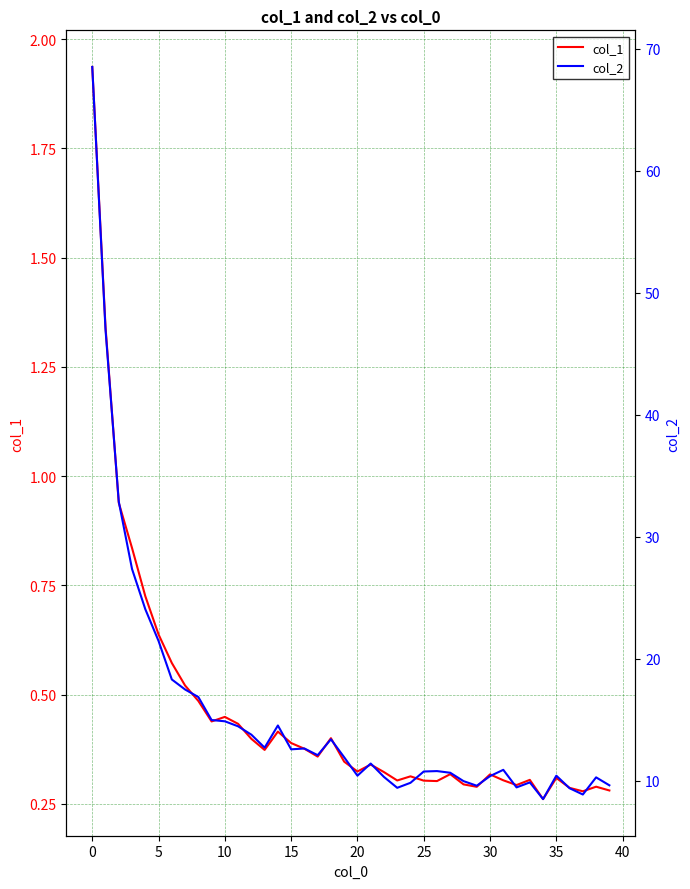

What are all the series names shown in the legend?

col_1, col_2